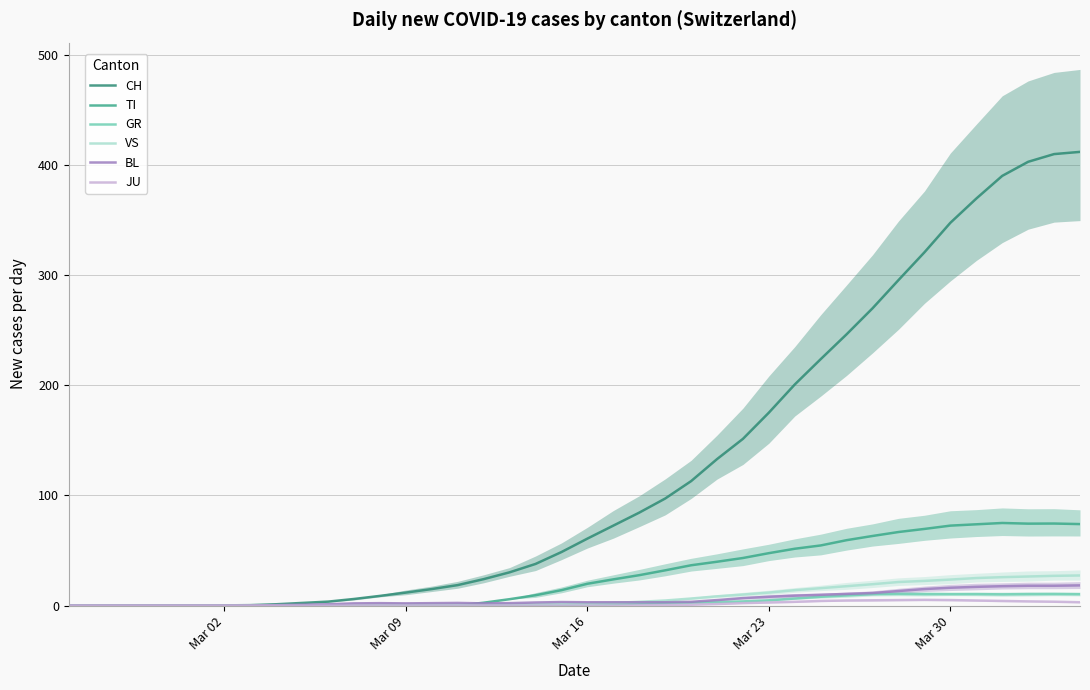

How many data points does each series have?

40